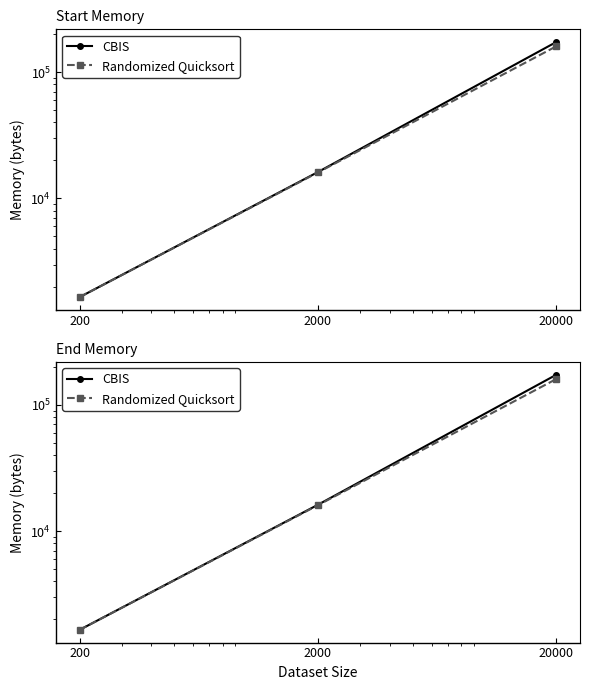

Does the chart have visible grid lines?

No